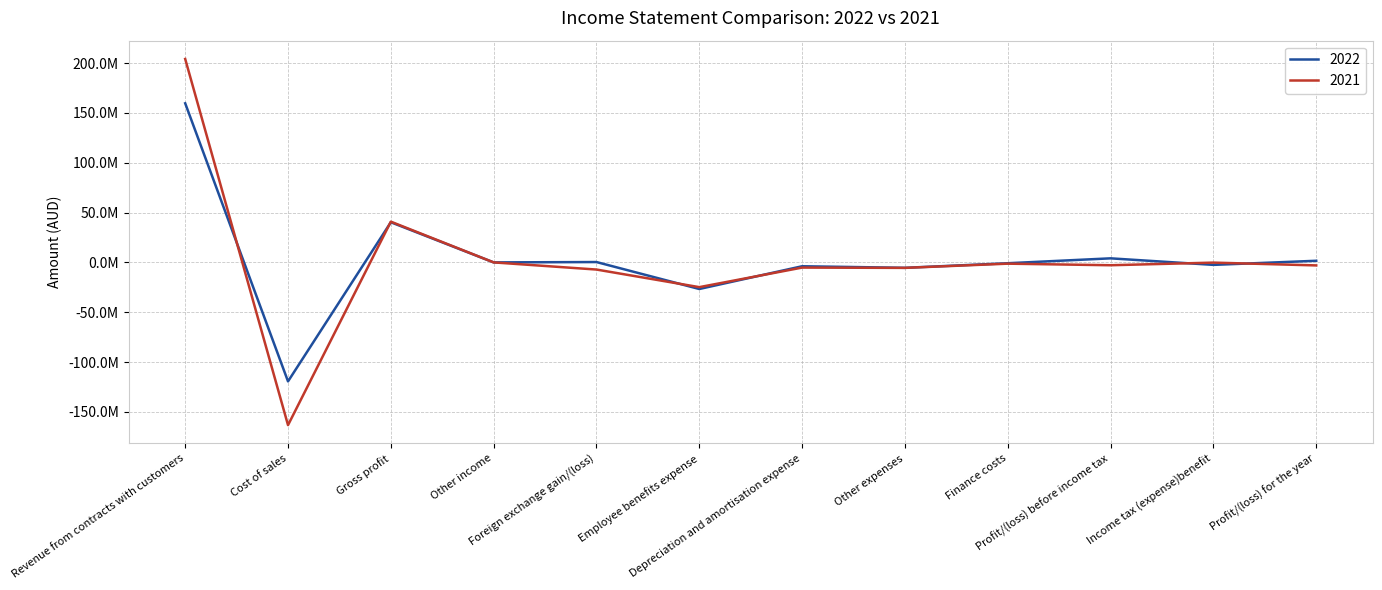

What are all the series names shown in the legend?

2022, 2021